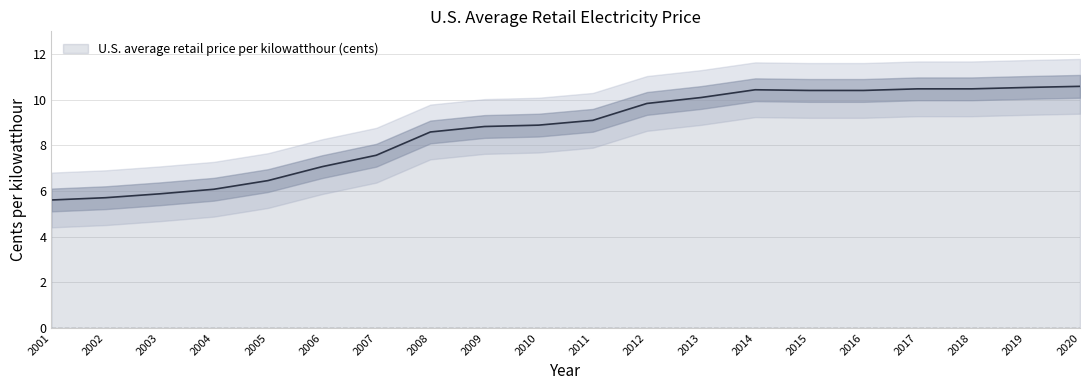

How many points are higher than both their immediate neighbors (excluding endpoints)?

1